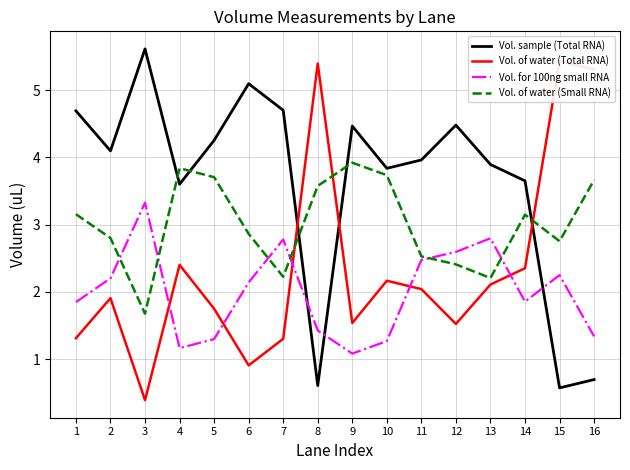

What is the difference between the Vol. of water (Small RNA) values at 4 and 10?

0.1